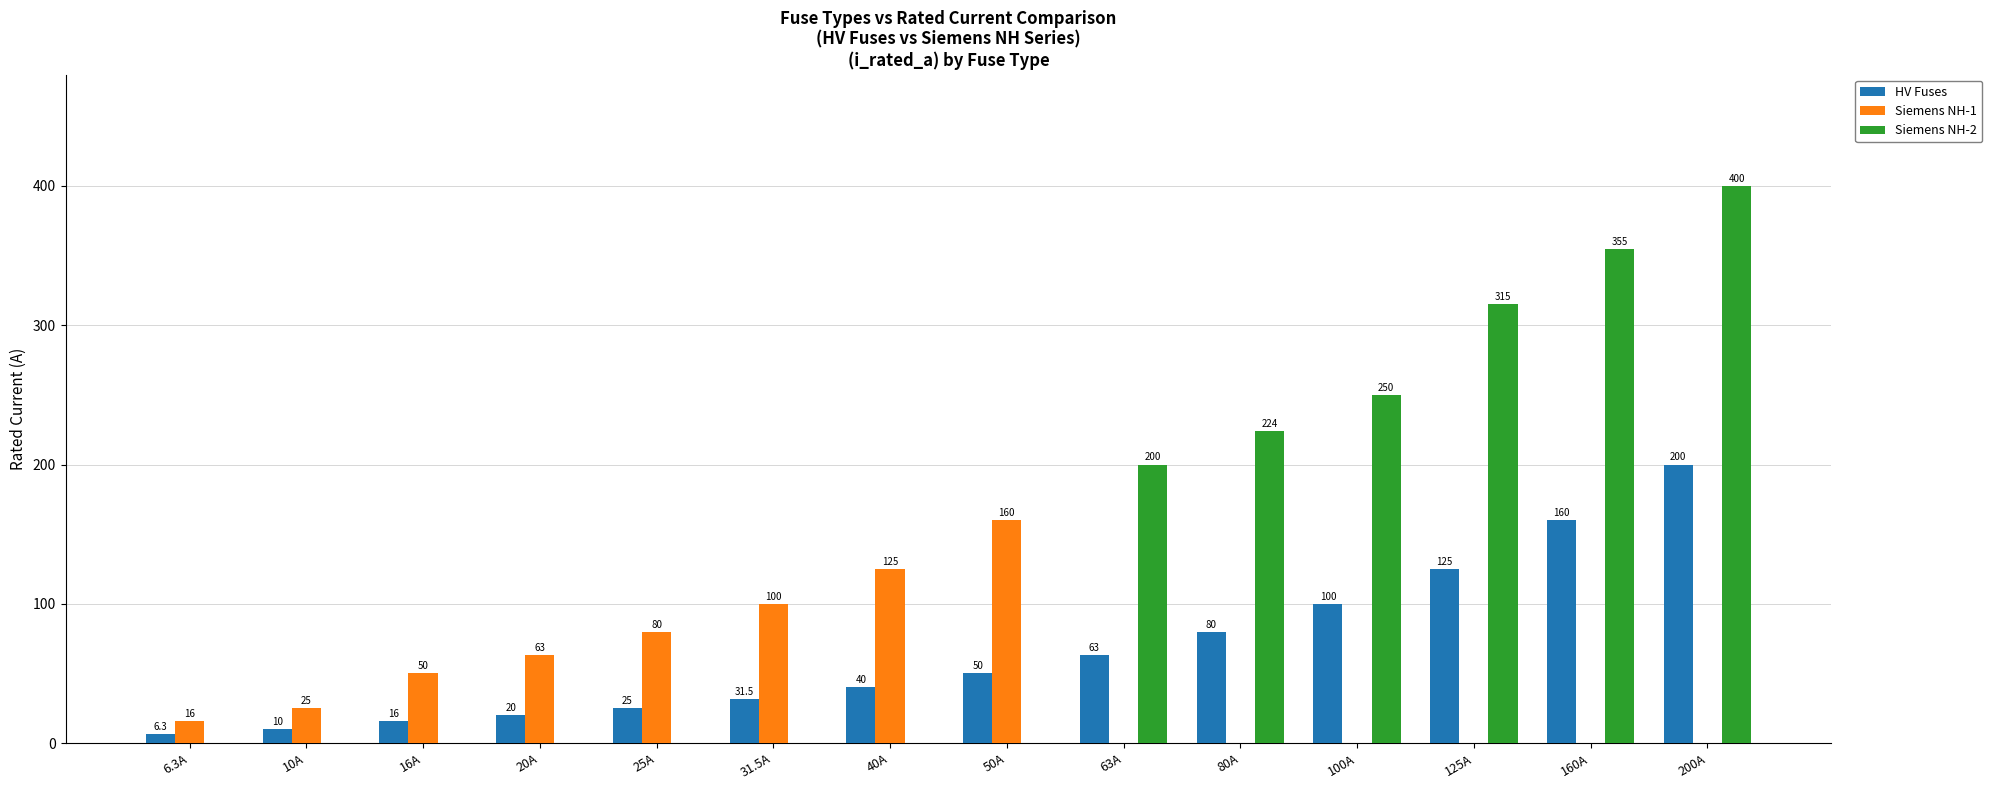

Reading left to right, transcribe all the data shown in this chart.

HV Fuses: 6.3	10.0	16.0	20.0	25.0	31.5	40.0	50.0	63.0	80.0	100.0	125.0	160.0	200.0
Siemens NH-1: 16.0	25.0	50.0	63.0	80.0	100.0	125.0	160.0	0.0	0.0	0.0	0.0	0.0	0.0
Siemens NH-2: 0.0	0.0	0.0	0.0	0.0	0.0	0.0	0.0	200.0	224.0	250.0	315.0	355.0	400.0